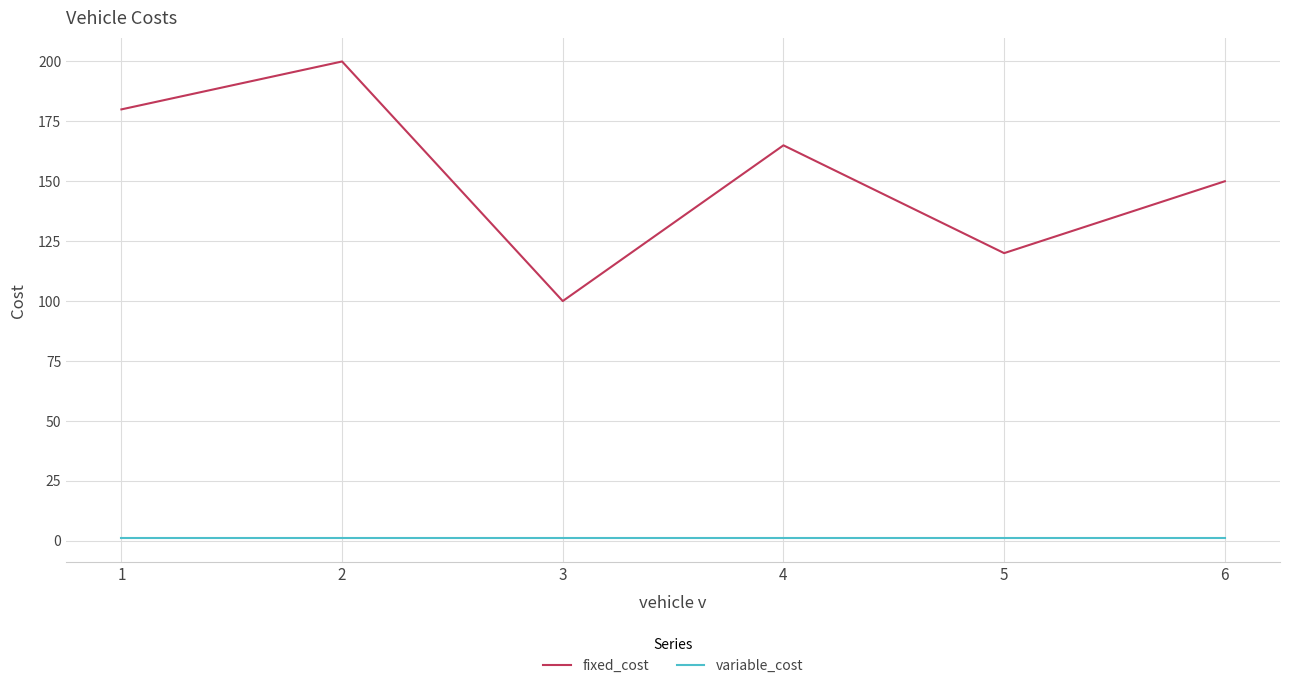

Count the number of data series in this chart.

2